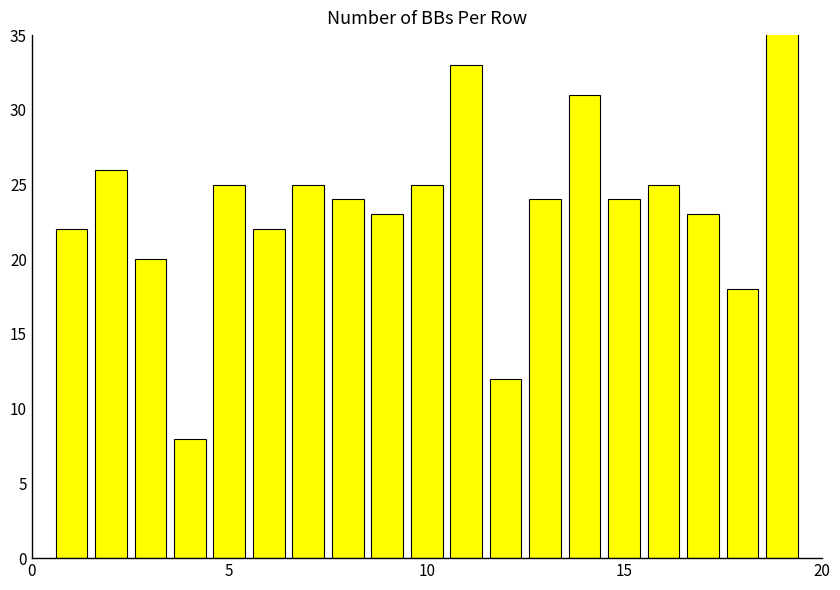

What is the greatest value displayed?

36